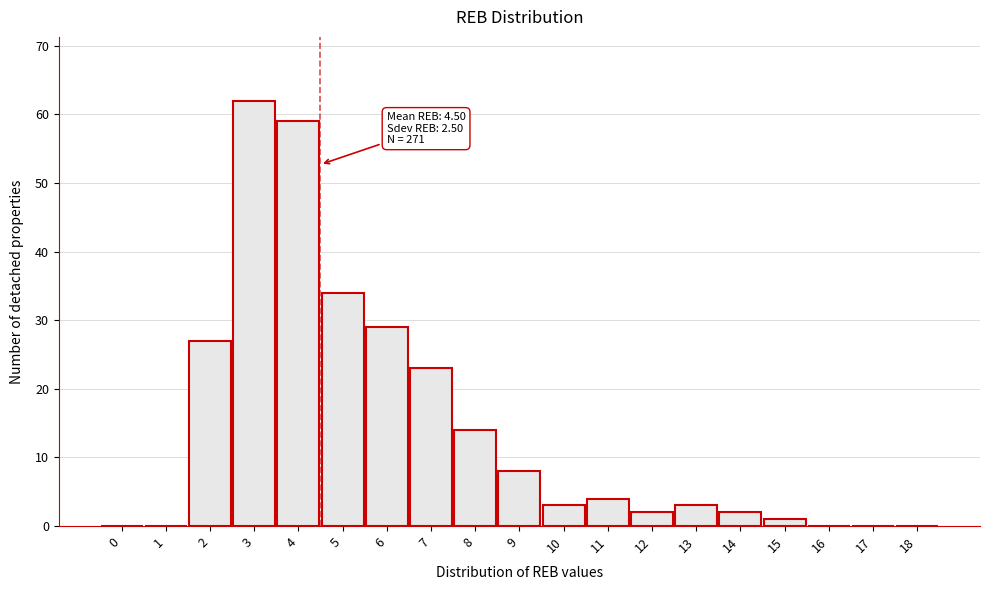

Reading left to right, what are all the values shown in this chart?

0=0	1=0	2=27	3=62	4=59	5=34	6=29	7=23	8=14	9=8	10=3	11=4	12=2	13=3	14=2	15=1	16=0	17=0	18=0